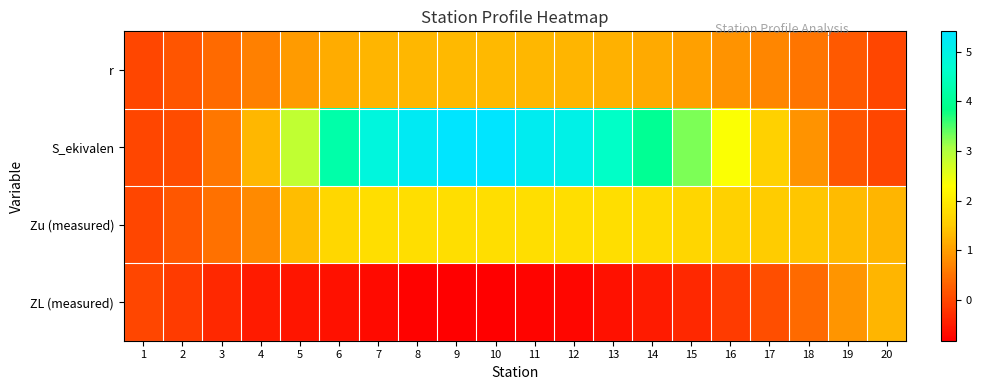

Reading right to left, extract all data points from this chart.

r: 20=0.0	19=0.2	18=0.5	17=0.7	16=0.9	15=1.0	14=1.1	13=1.2	12=1.3	11=1.3	10=1.3	9=1.3	8=1.3	7=1.2	6=1.2	5=1.0	4=0.6	3=0.4	2=0.2	1=0.0
S_ekivalen: 20=0.0	19=0.2	18=0.9	17=1.6	16=2.3	15=3.3	14=4.0	13=4.6	12=5.0	11=5.2	10=5.4	9=5.4	8=5.2	7=4.9	6=4.2	5=2.9	4=1.3	3=0.5	2=0.1	1=0.0
Zu (measured): 20=1.2	19=1.3	18=1.4	17=1.5	16=1.6	15=1.7	14=1.8	13=1.8	12=1.8	11=1.8	10=1.8	9=1.8	8=1.8	7=1.8	6=1.7	5=1.4	4=0.8	3=0.5	2=0.2	1=0.0
ZL (measured): 20=1.2	19=0.9	18=0.4	17=0.1	16=-0.1	15=-0.4	14=-0.5	13=-0.6	12=-0.7	11=-0.8	10=-0.8	9=-0.8	8=-0.8	7=-0.7	6=-0.6	5=-0.6	4=-0.5	3=-0.3	2=-0.1	1=0.0